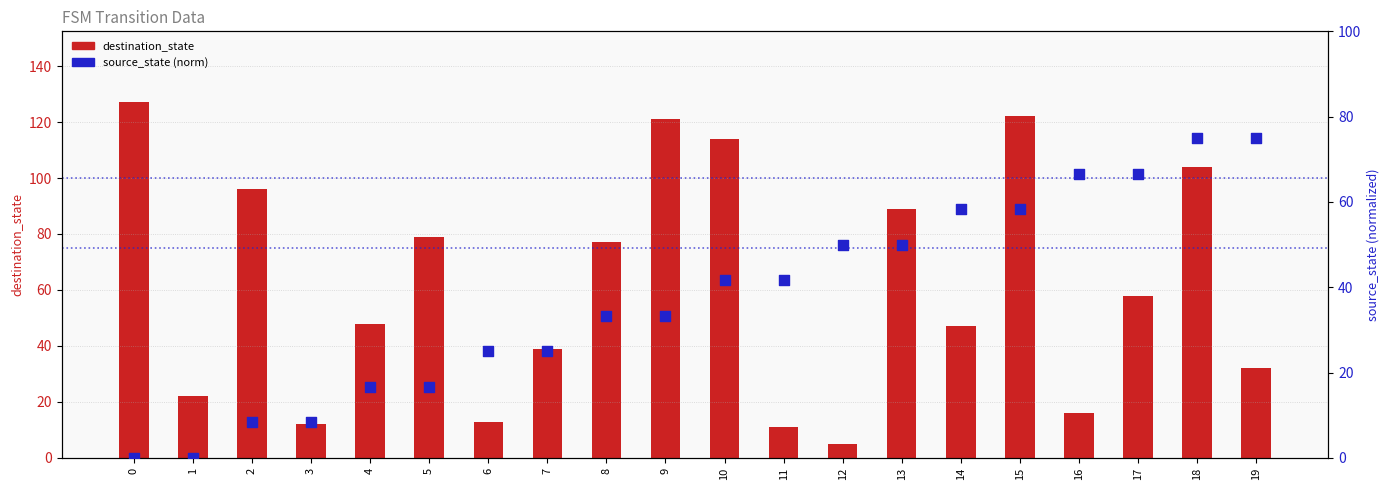

Is the value of destination_state at 8 greater than the value of source_state (norm) at 6?

Yes